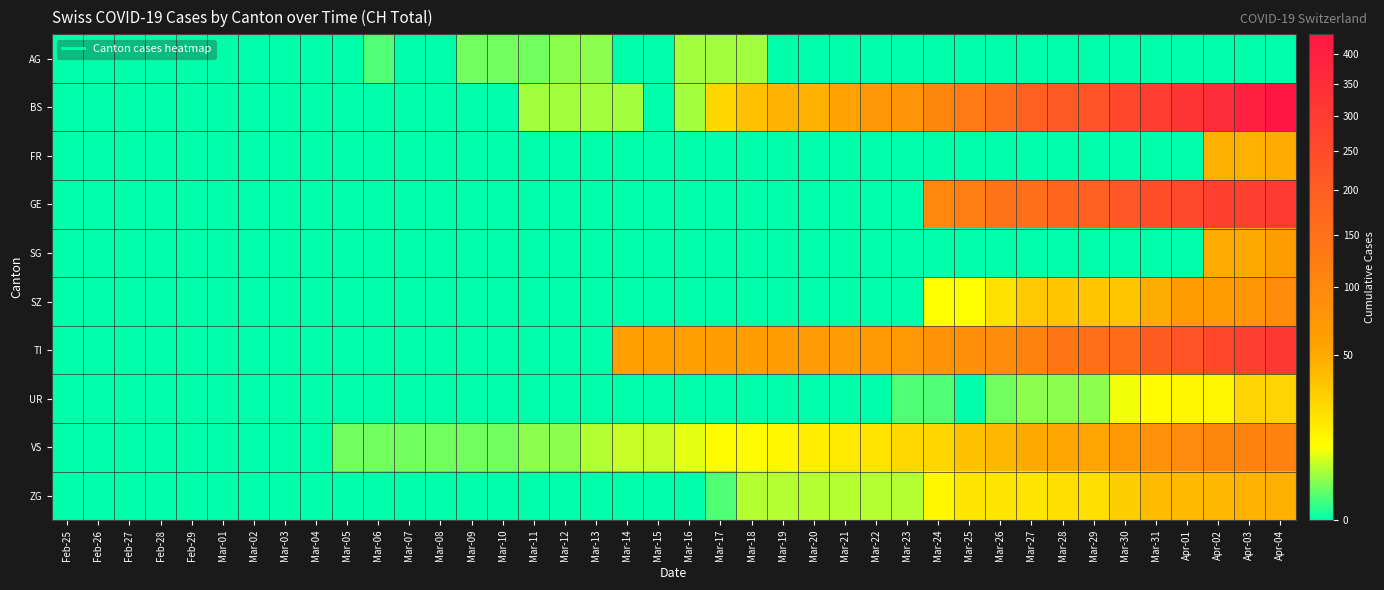

At how many categories does at least one series exceed 369?

2